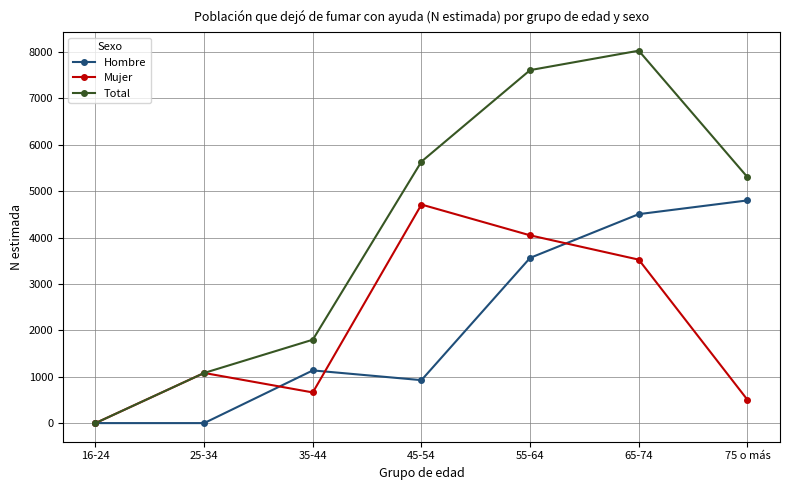

What is the label of the 4th point from the right?

45-54